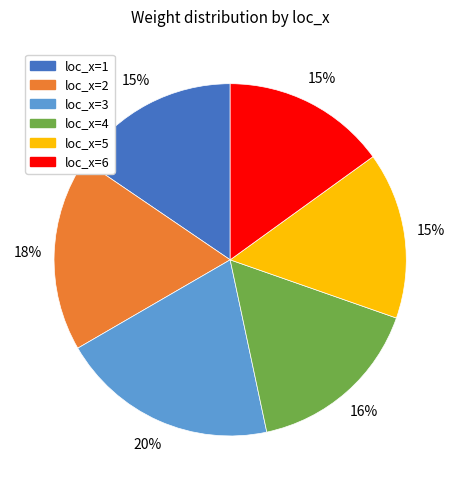

The loc_x=2 slice represents 9% of the pie. True or false?

False